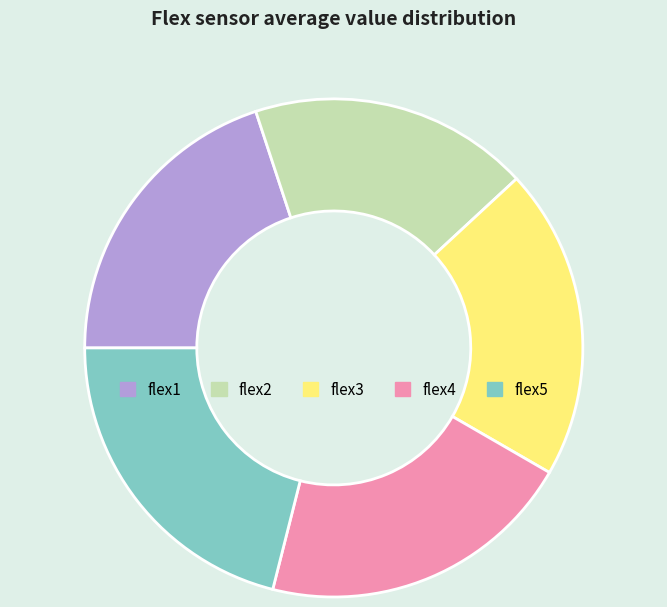

Is there any slice that represents more than half of the pie?

No